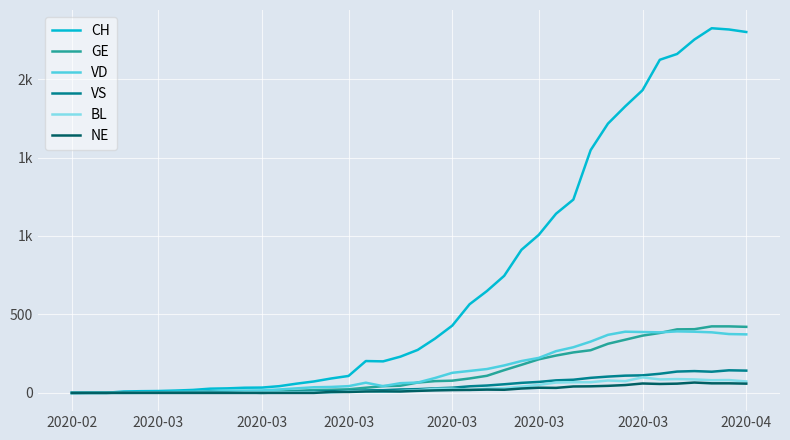

Is this an area chart (filled region under the line)?

No